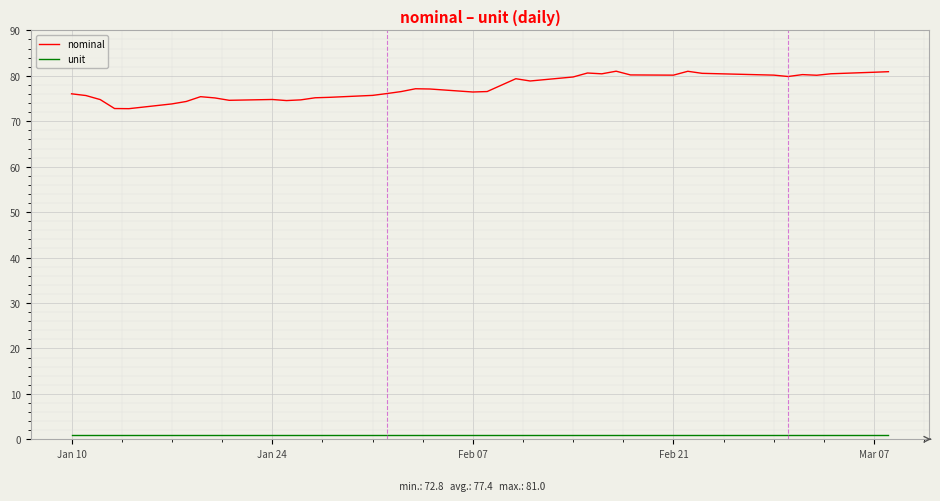

Rank the series by their maximum value, from highest to lowest.

nominal, unit